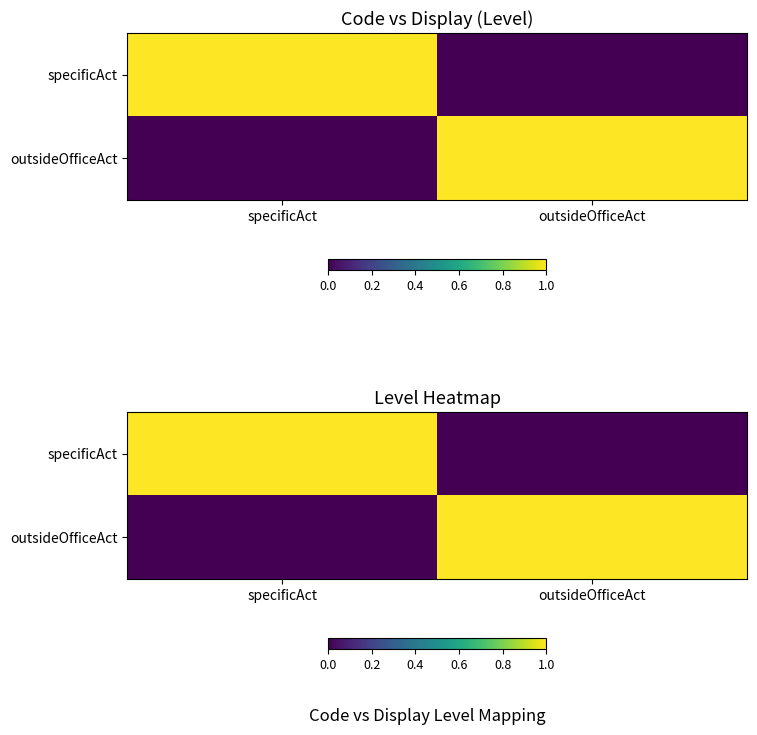

Which series has the largest range (max minus min)?

specificAct